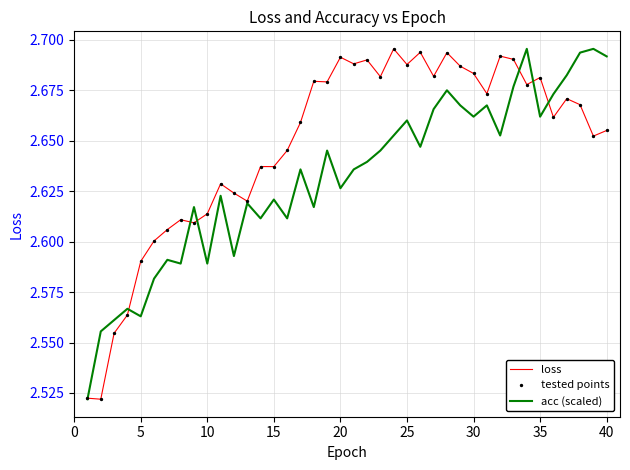

Which series has the largest total across all categories?

loss